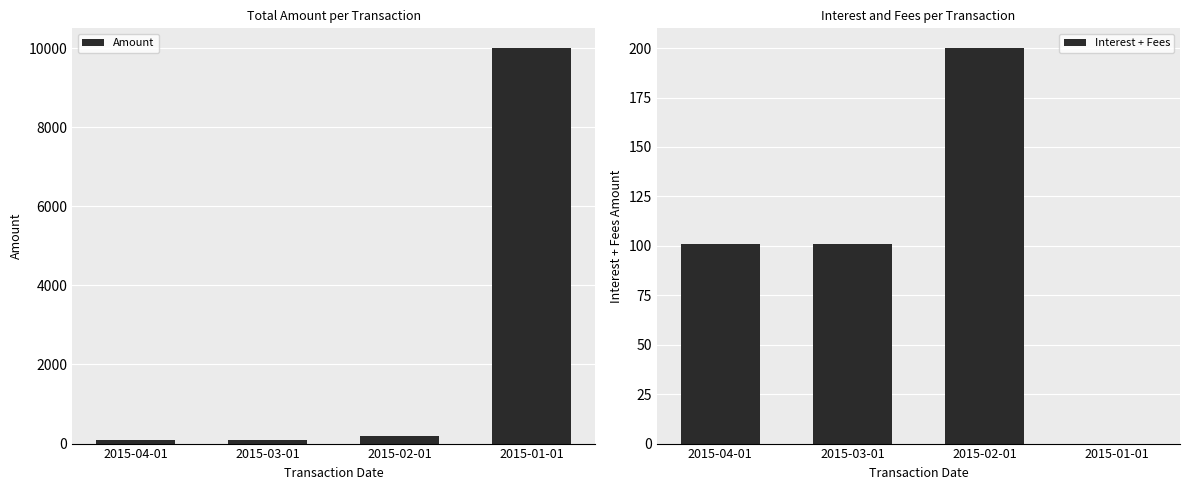

Is the value of Interest + Fees at 2015-02-01 greater than the value of Amount at 2015-03-01?

Yes